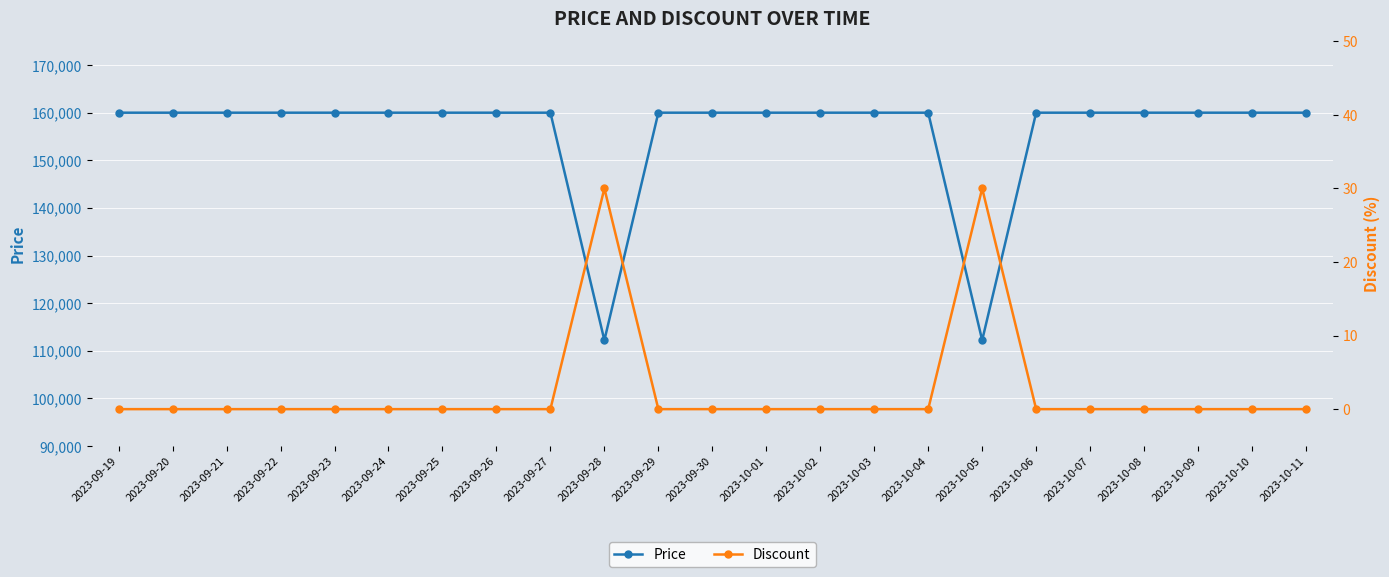

Is it true that Discount equals -17 at 2023-10-09?

False